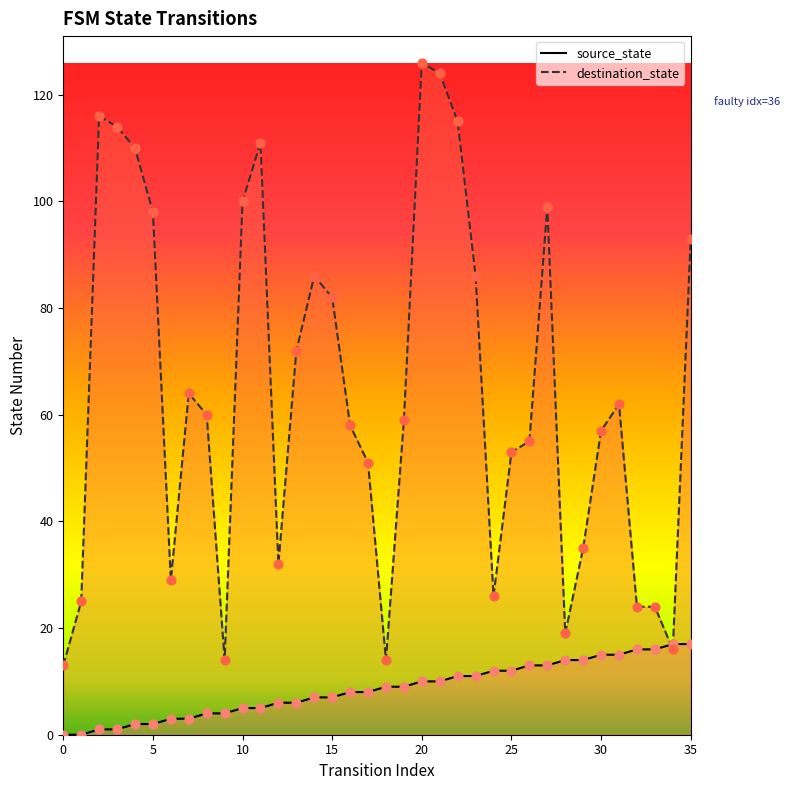

Which series contains the lowest Y value?

source_state